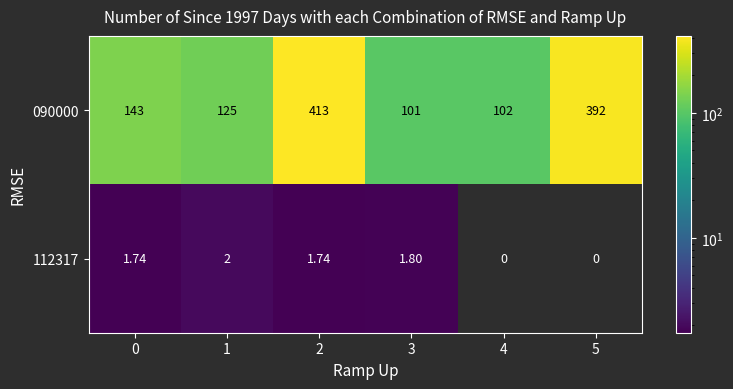

At which category does the chart reach its peak across all series?

2